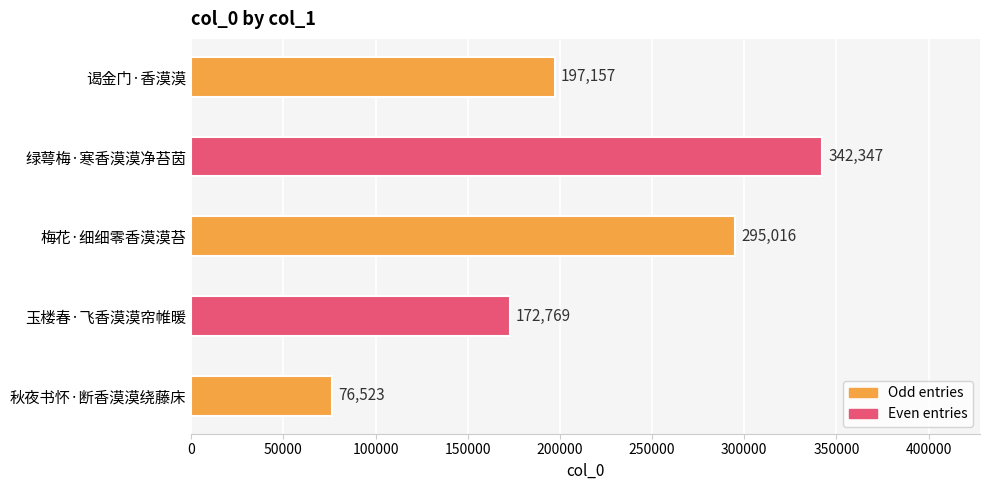

What is the sum of all values?

1083812